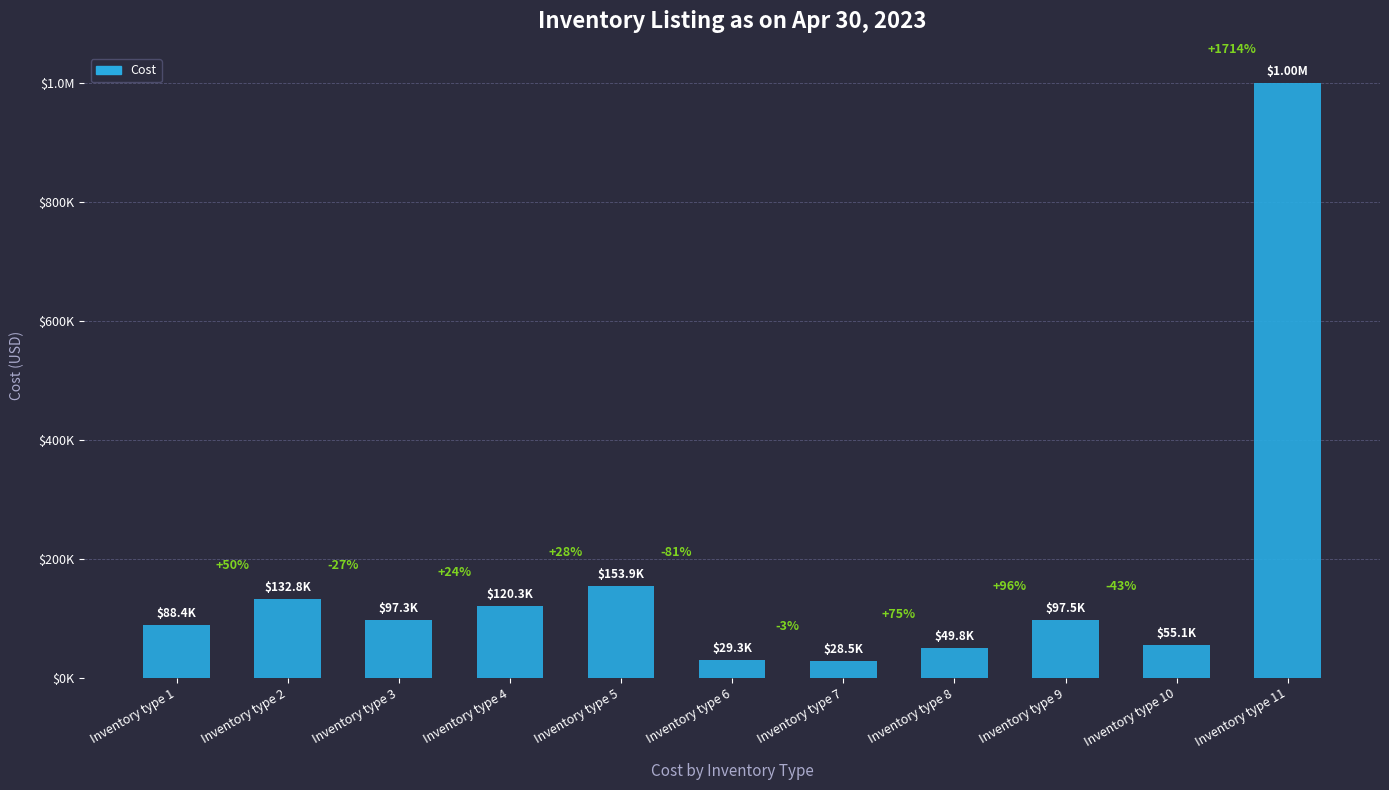

Does the chart contain stacked bars?

No